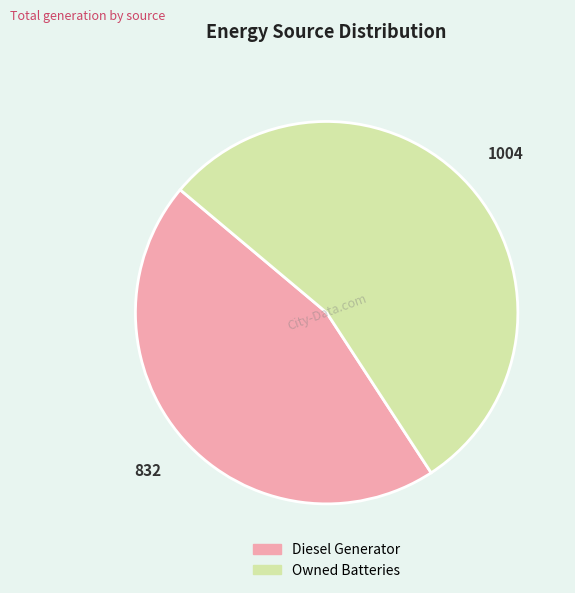

Is there any slice that represents more than half of the pie?

Yes